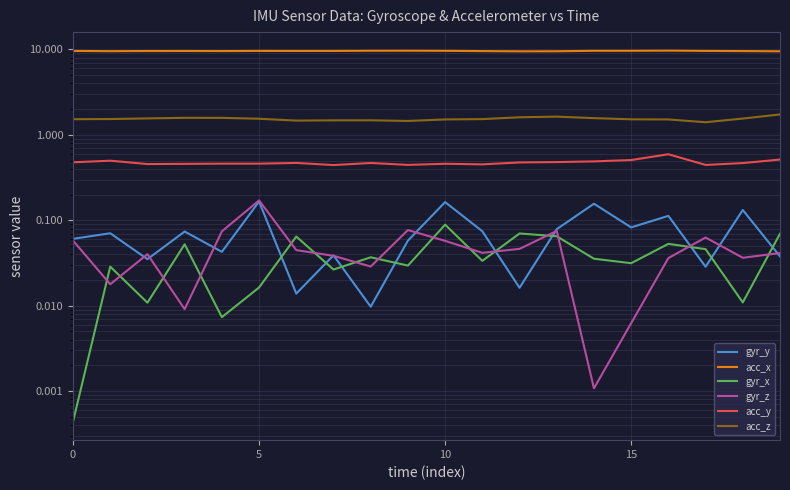

What is the difference between the maximum and minimum values in the acc_y series?

0.1